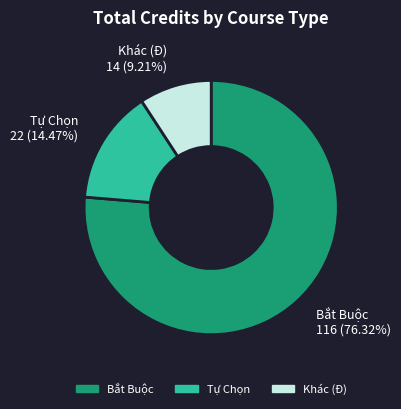

How many slices are in this pie chart?

3